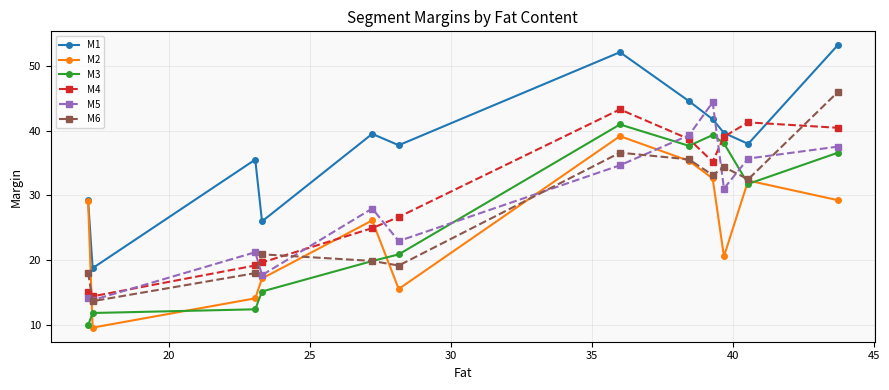

After their last crossing, which series has the higher values: M3 or M2?

M3